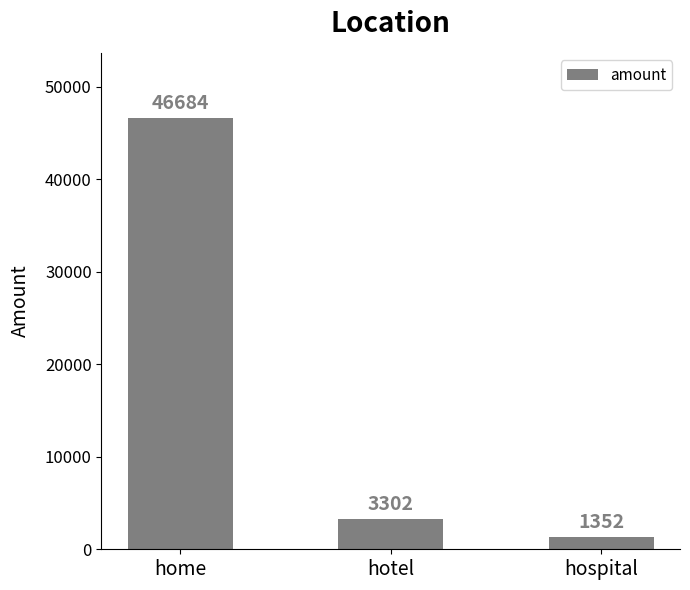

Where is the data nearest to the value 24018?

hotel